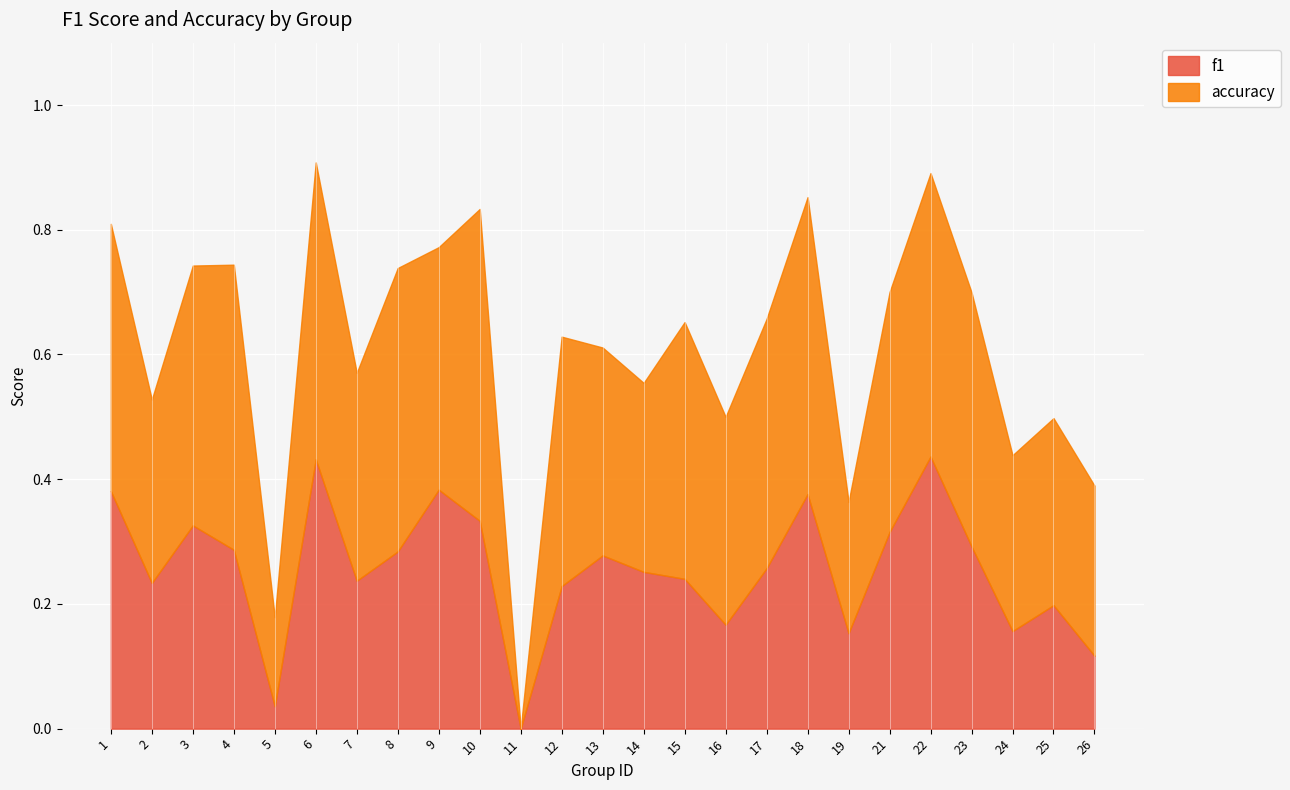

What is the difference between the maximum and second lowest values in the accuracy series?

0.4